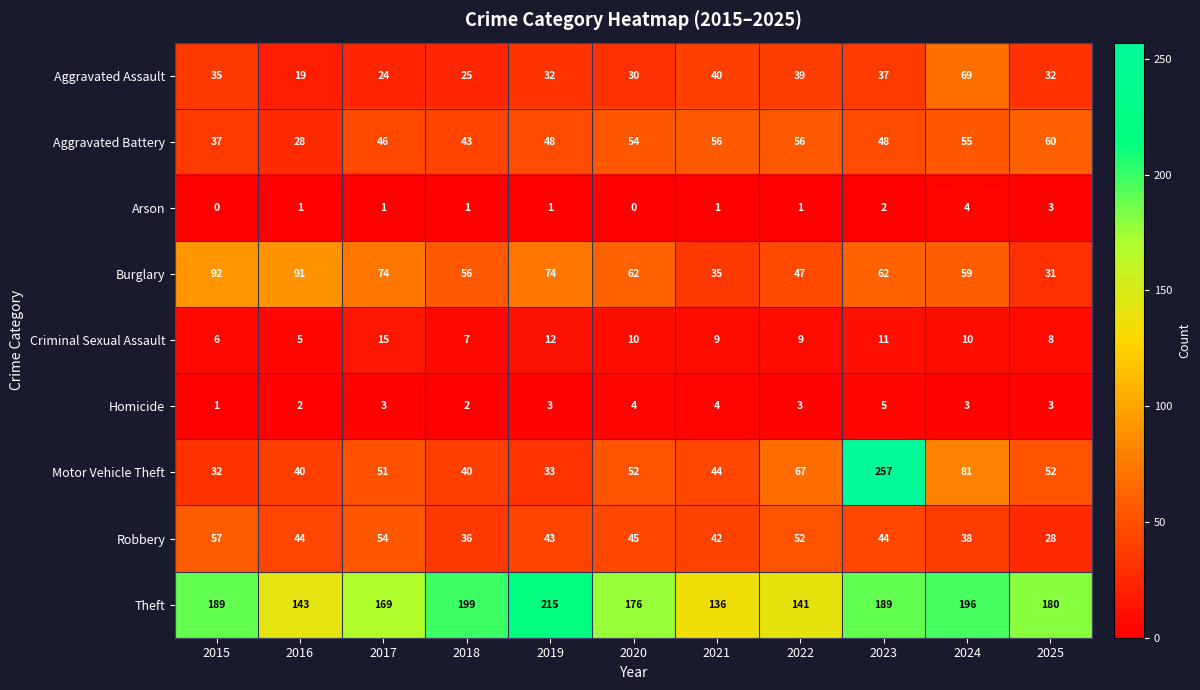

List the series in order of their peak value, highest first.

Motor Vehicle Theft, Theft, Burglary, Aggravated Assault, Aggravated Battery, Robbery, Criminal Sexual Assault, Homicide, Arson